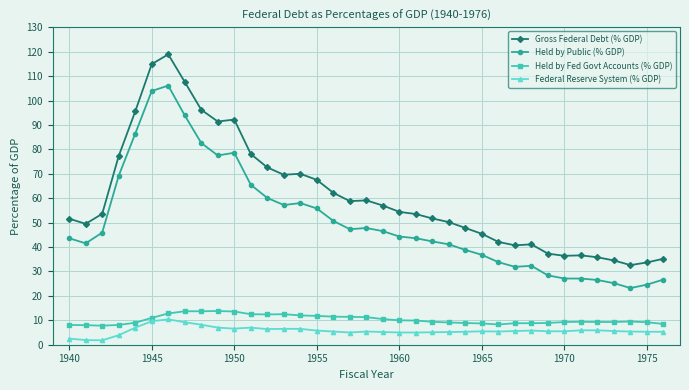

What is the sum of all Federal Reserve System (% GDP) values?

213.6